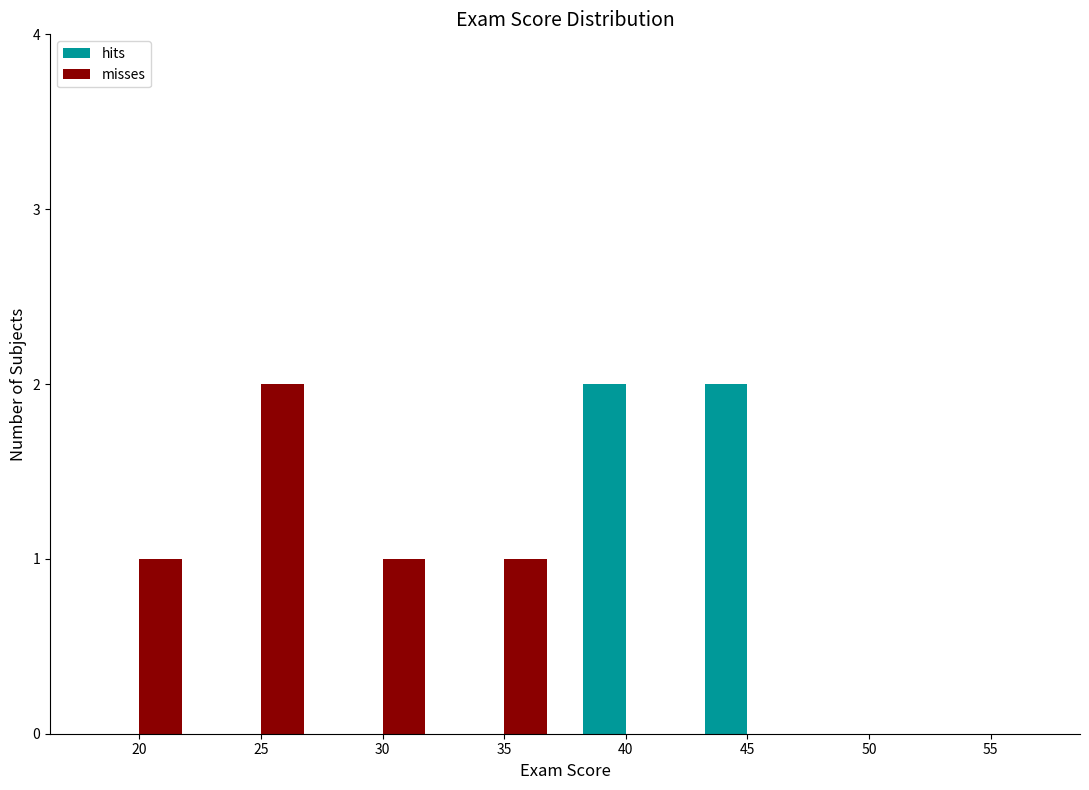

Reading right to left, extract all data points from this chart.

hits: 55=0	50=0	45=2	40=2	35=0	30=0	25=0	20=0
misses: 55=0	50=0	45=0	40=0	35=1	30=1	25=2	20=1